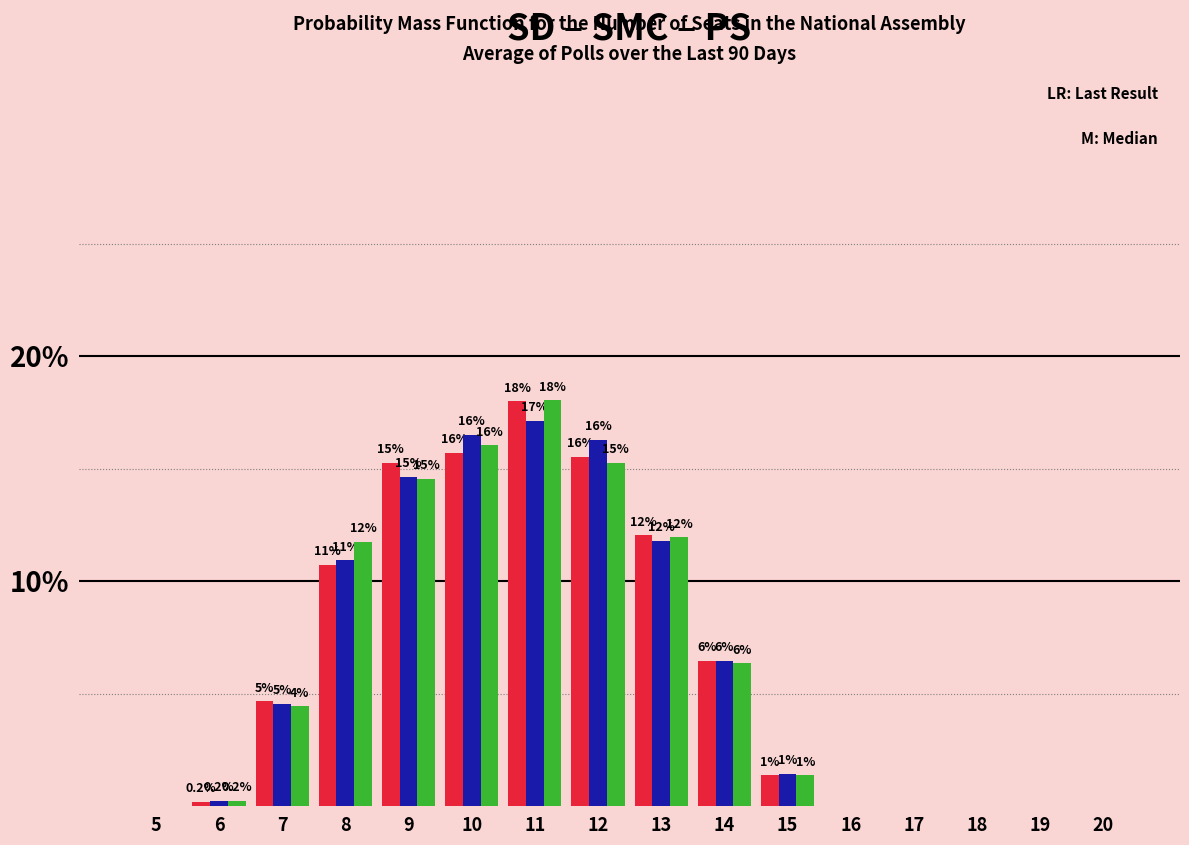

Are the bars grouped side by side (vs. stacked)?

Yes